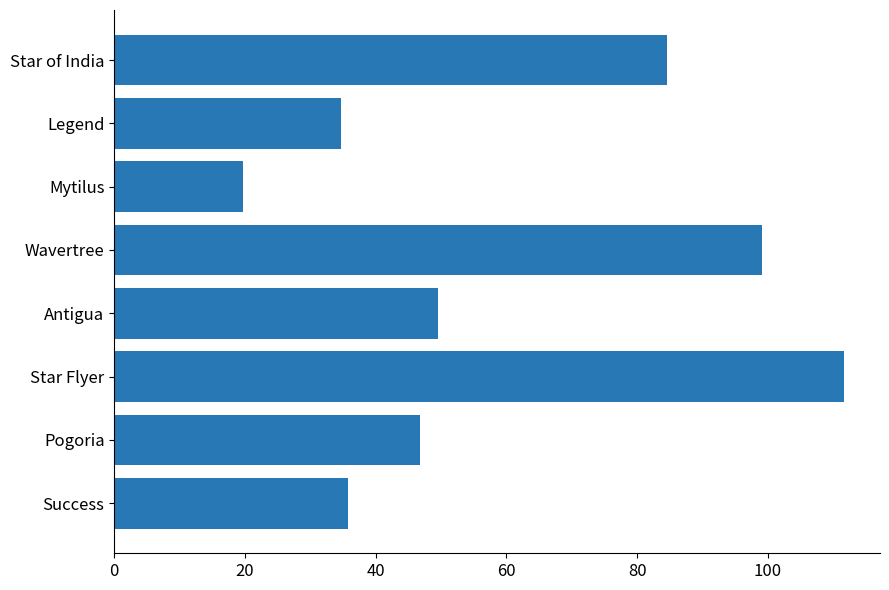

True or false: the data shows 52.2 at Star Flyer.

False